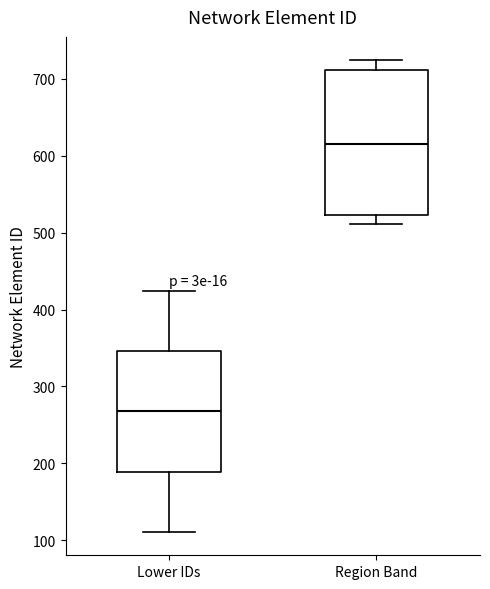

Where does the lower whisker of the box for Lower IDs end on the y-axis? The values are not printed on the chart, so give them approximately, as read against the axis.

110